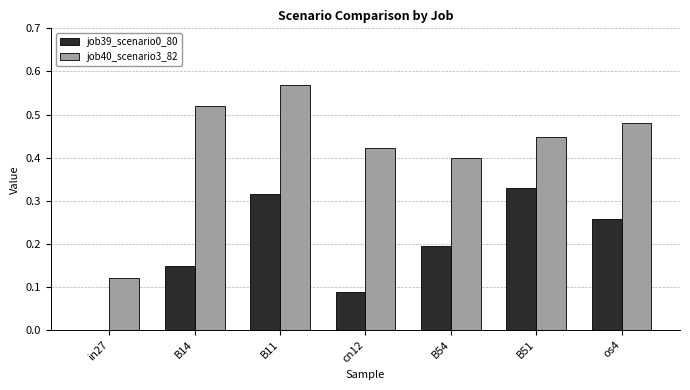

What is the sum of the job40_scenario3_82 values at os4 and B14?

1.0